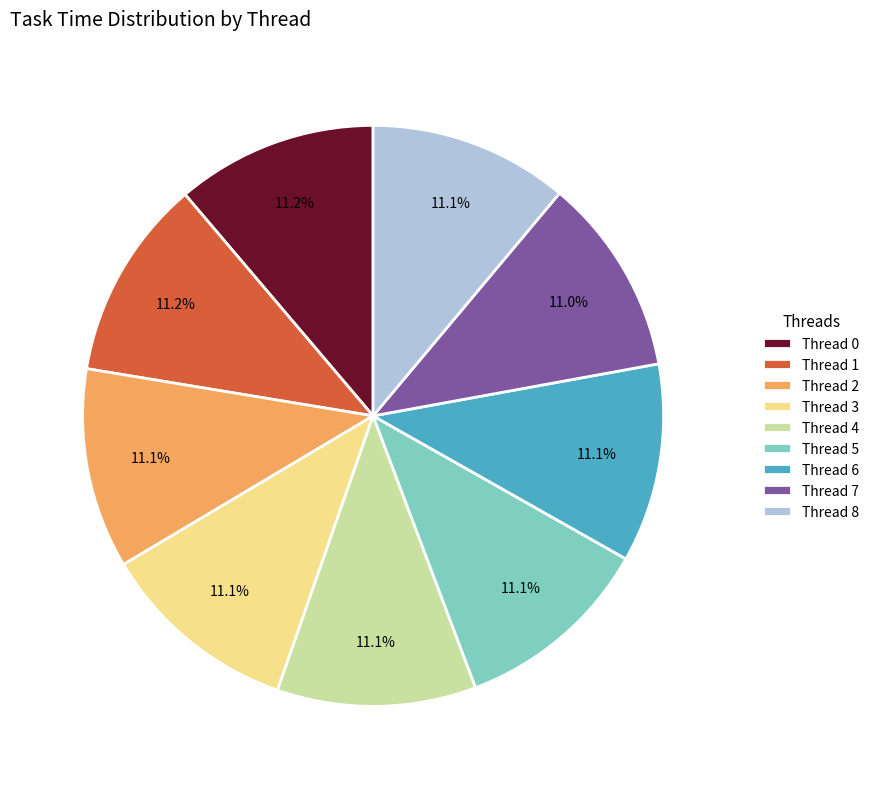

Is there any slice that represents more than half of the pie?

No